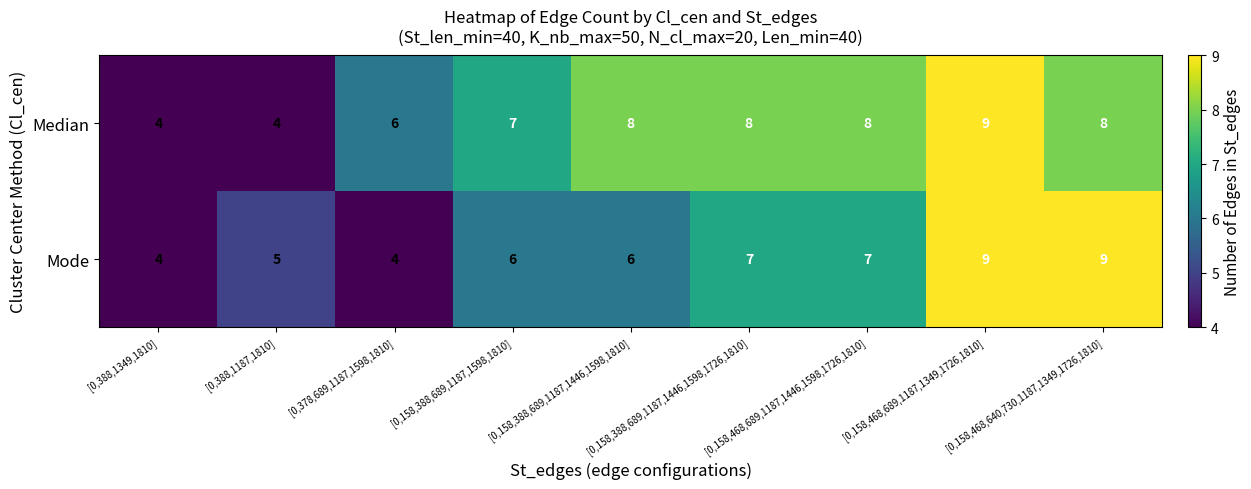

How many Median values are between 6 and 8?

6